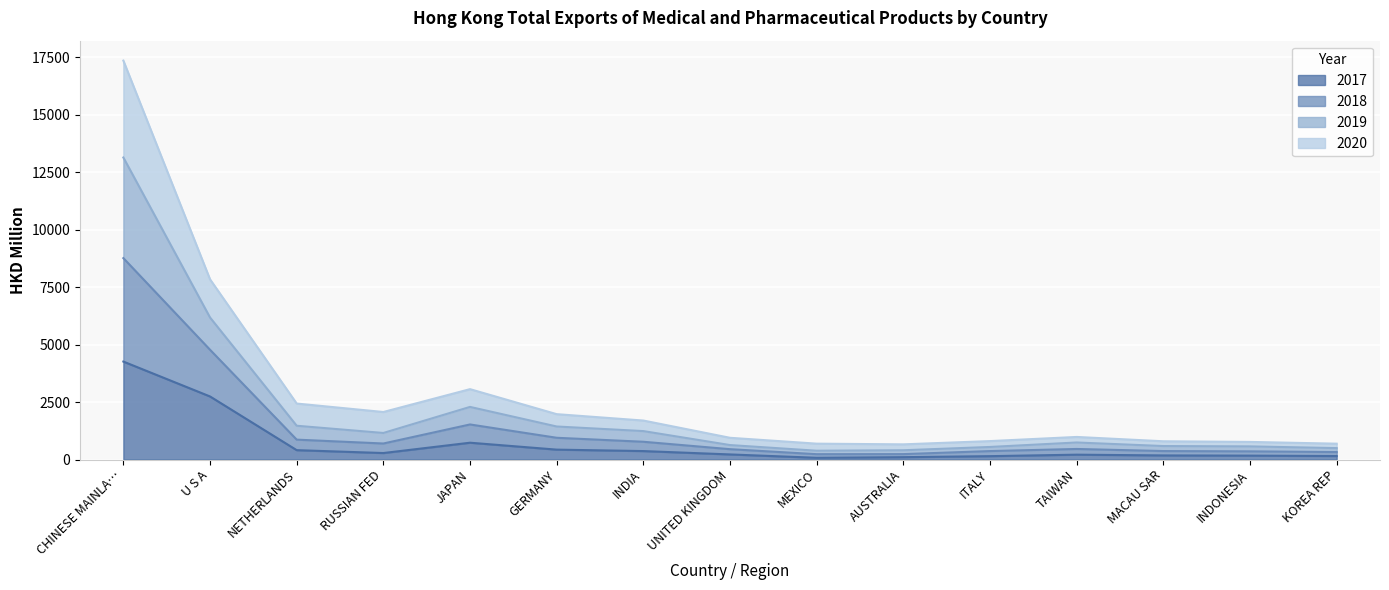

True or false: 2019 and 2017 cross at least once.

False